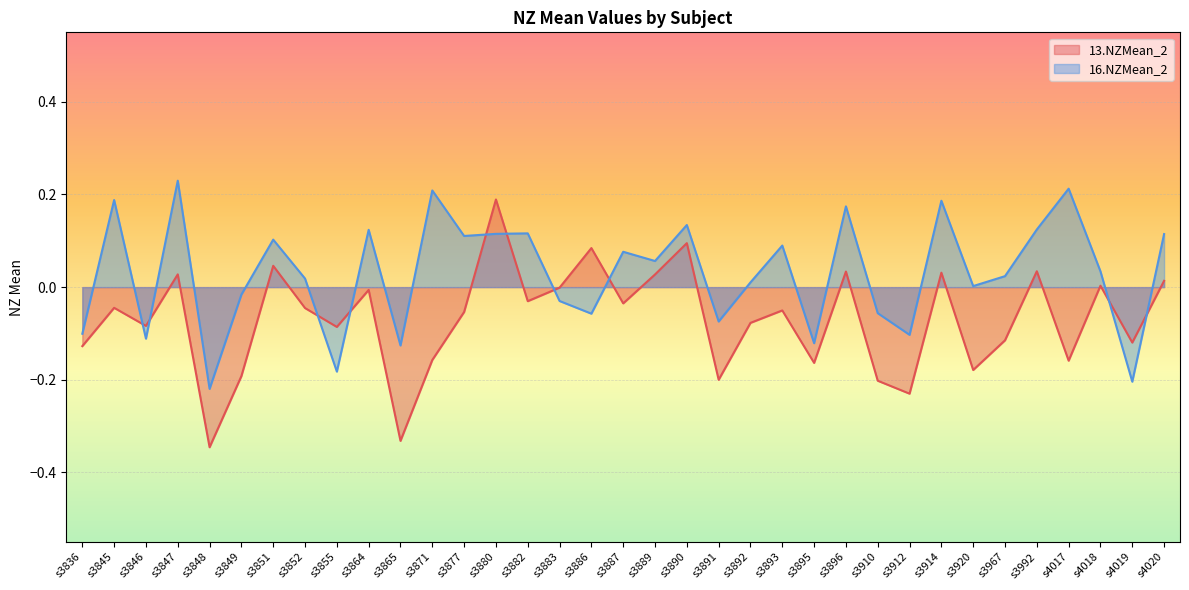

How many lines are shown in the chart?

2